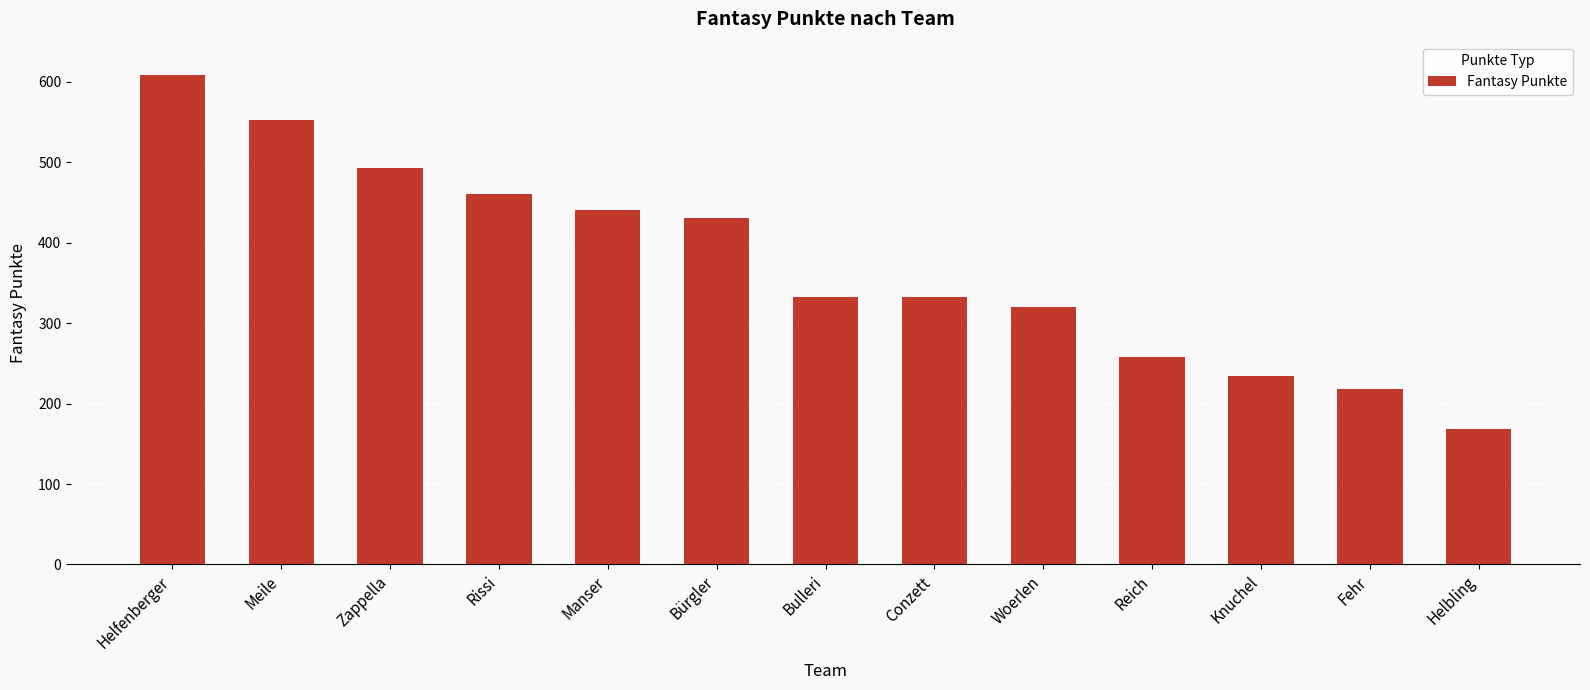

How many bars are there in total?

13